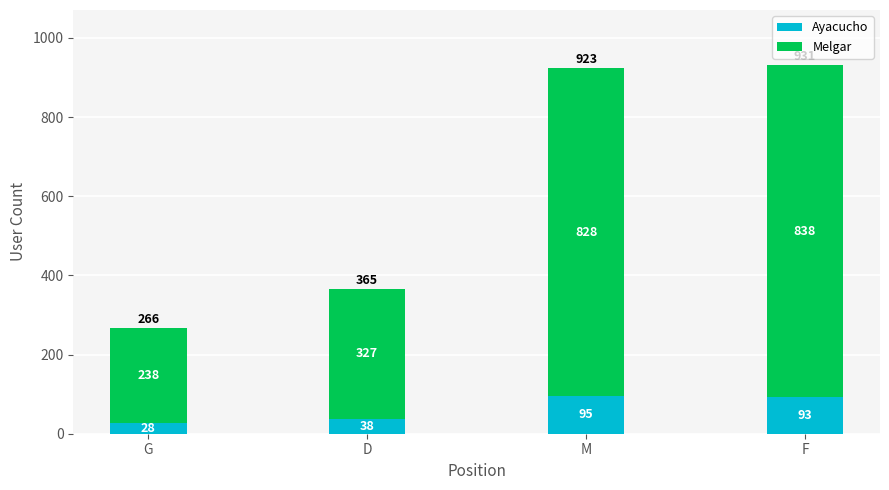

What is the sum of the Ayacucho values at G and F?

121